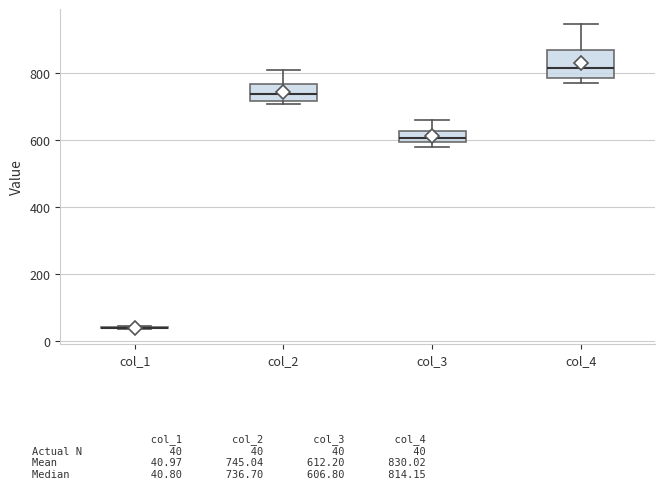

Comparing the boxes themselves (not the whiskers), which one is the tallest?

col_4